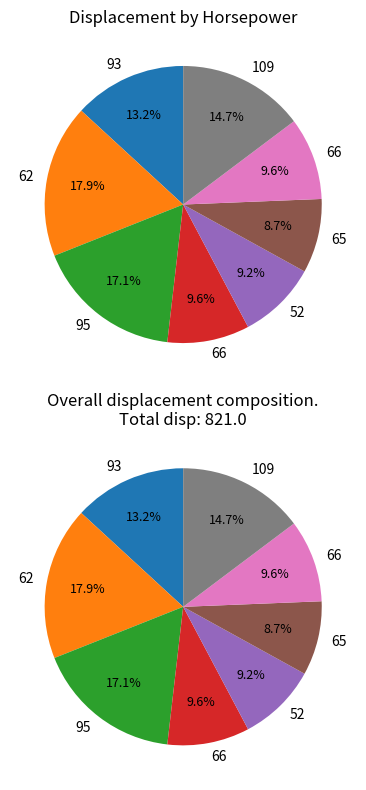

Is it true that 66 is 24% of the pie?

False